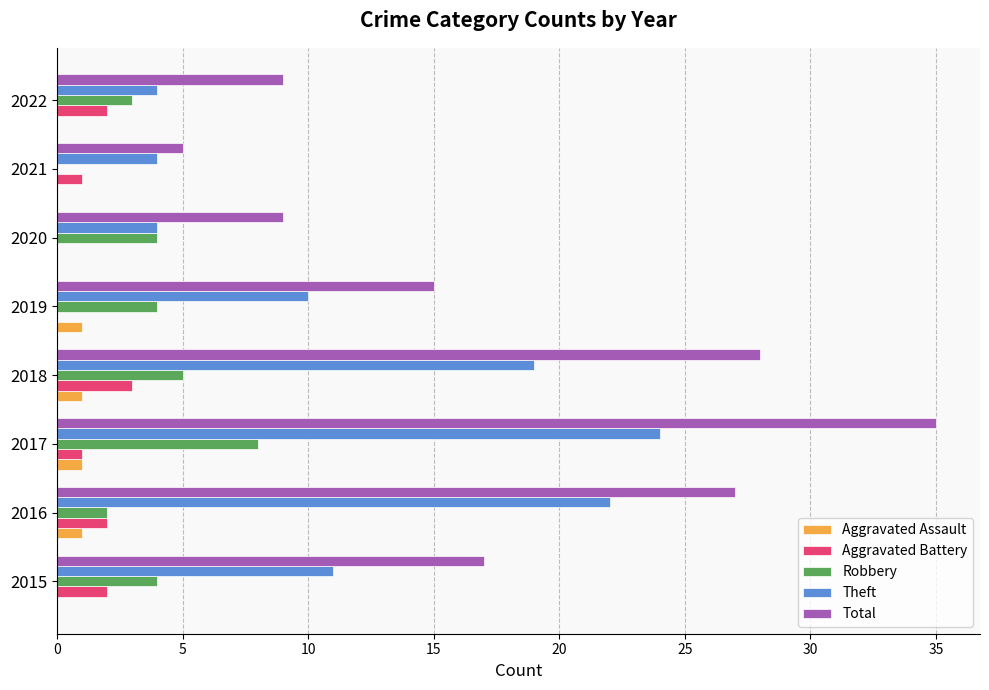

What is the maximum value shown in the chart?

35